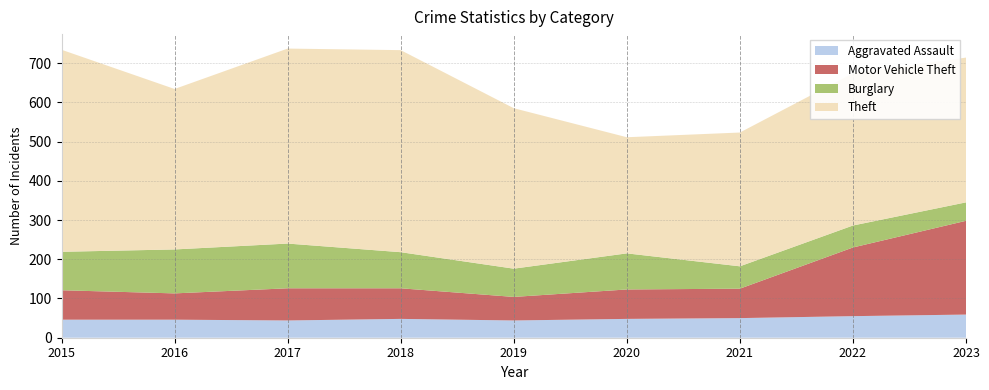

Reading left to right, transcribe all the data shown in this chart.

Aggravated Assault: 46	46	44	48	44	48	50	55	59
Motor Vehicle Theft: 75	67	82	78	60	75	75	175	239
Burglary: 98	112	114	92	72	92	57	56	47
Theft: 515	409	497	515	409	296	341	388	369